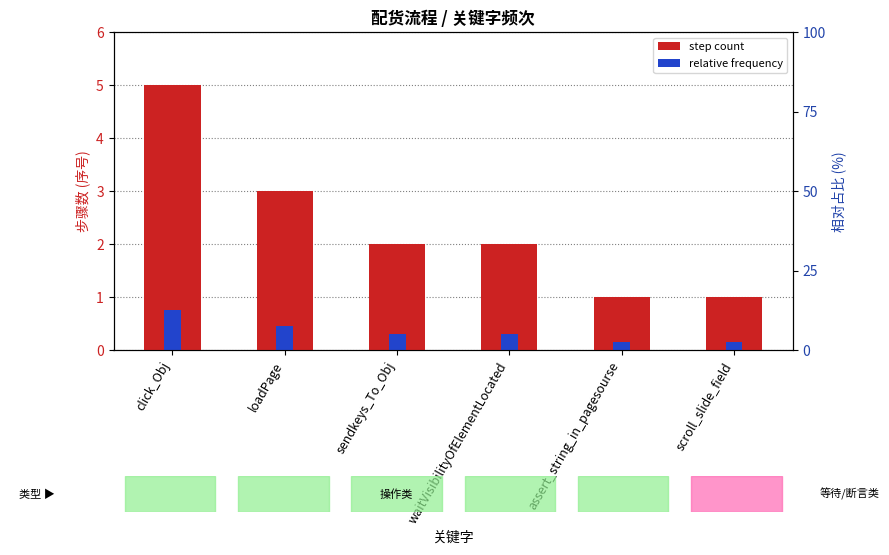

Between loadPage and click_Obj, which is larger?

click_Obj